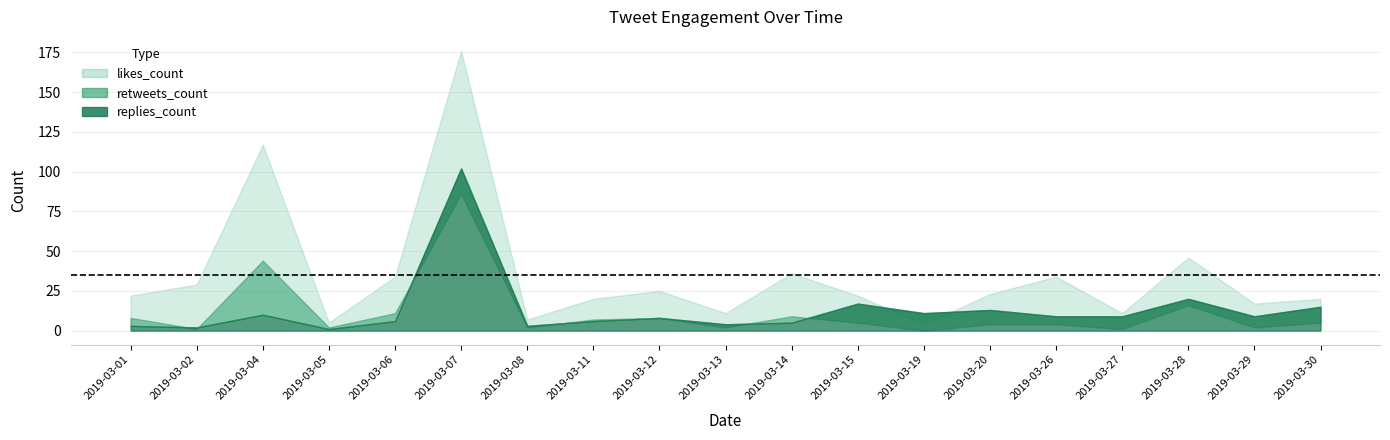

What is the difference between the highest and lowest values at 2019-03-04?

107